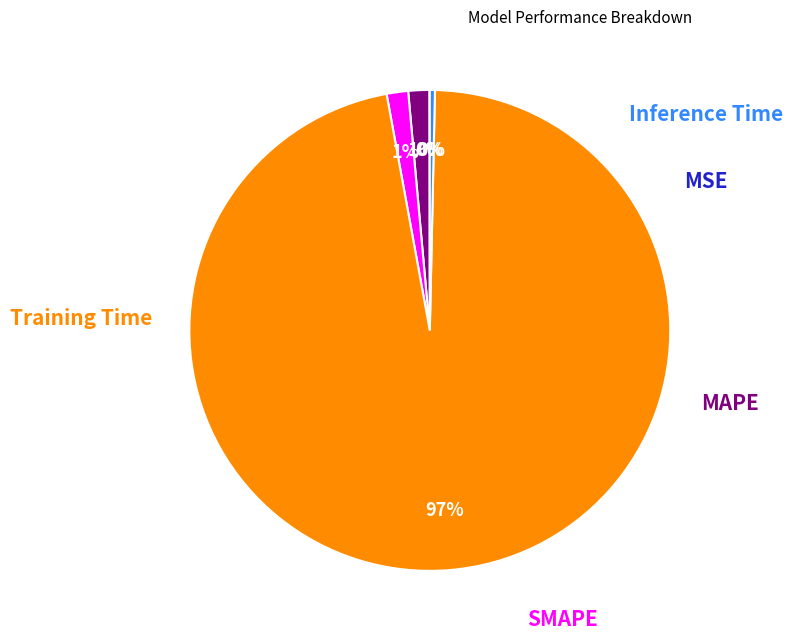

Is there any slice that represents more than half of the pie?

Yes